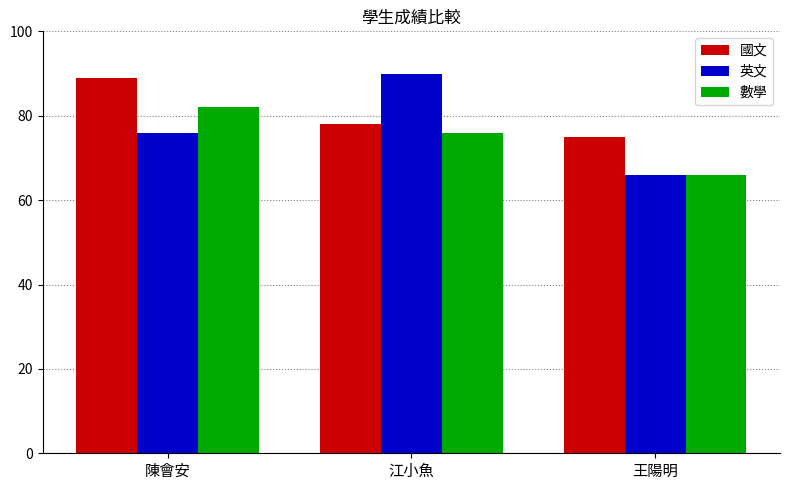

What is the highest value of the 英文 series?

90